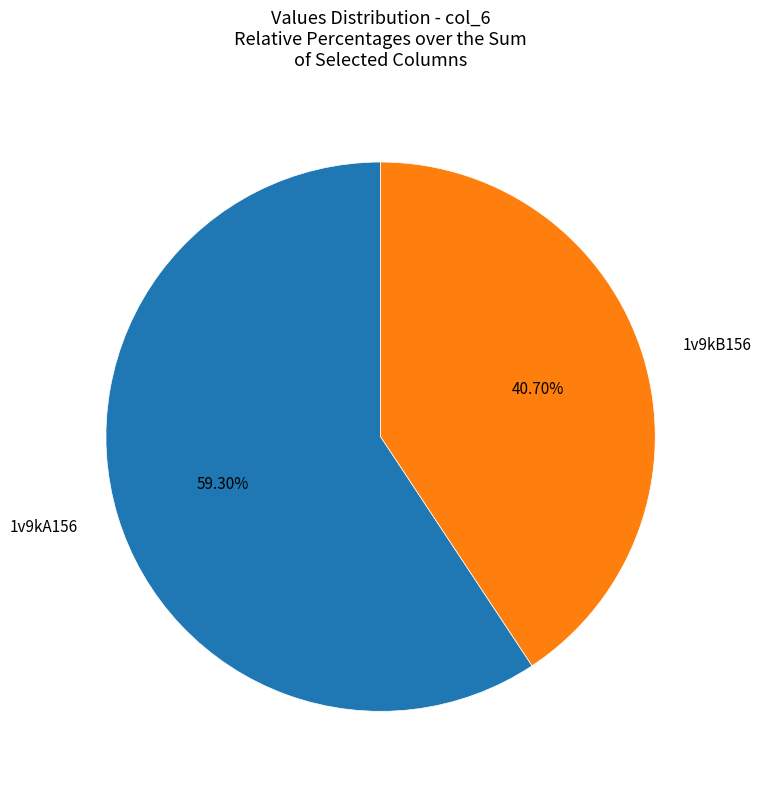

Is there a majority slice in this chart?

Yes